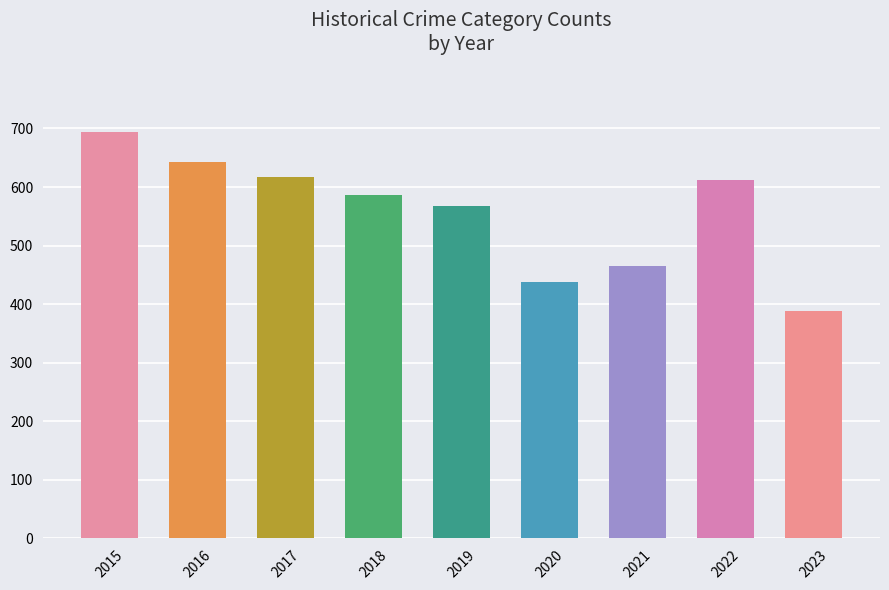

What is the difference between the values at 2015 and 2022?

82